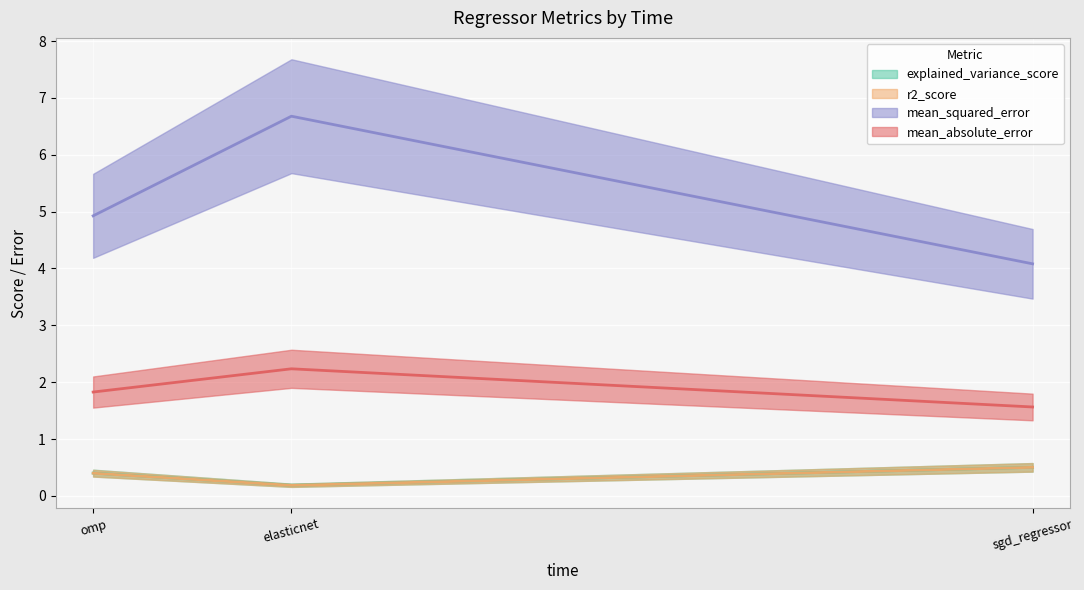

The value of mean_squared_error at elasticnet is 6.7. True or false?

True